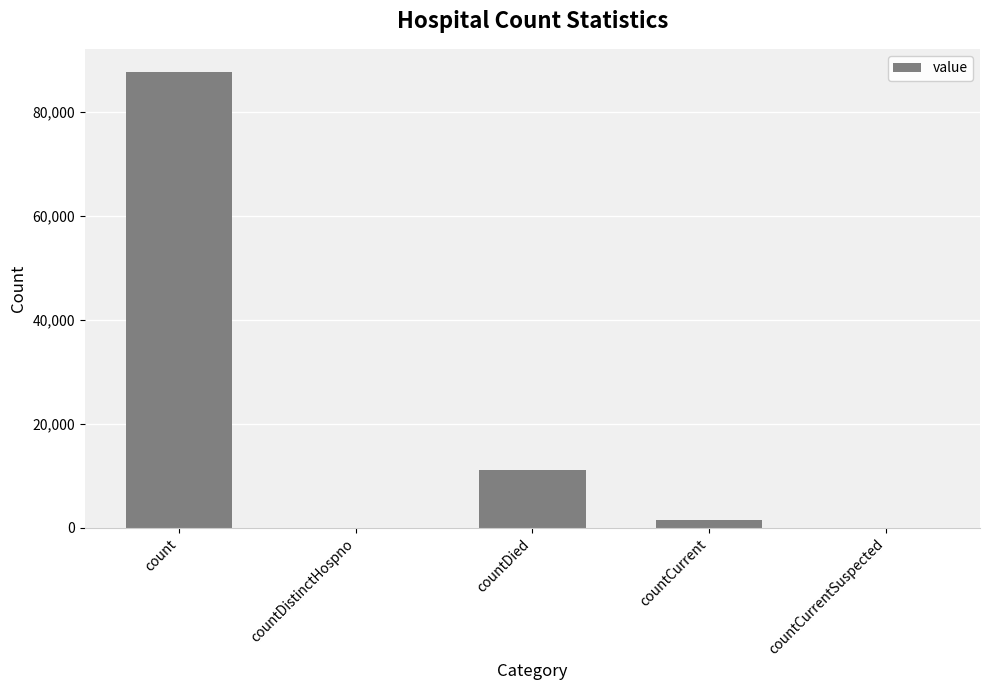

How many categories are shown in the chart?

5